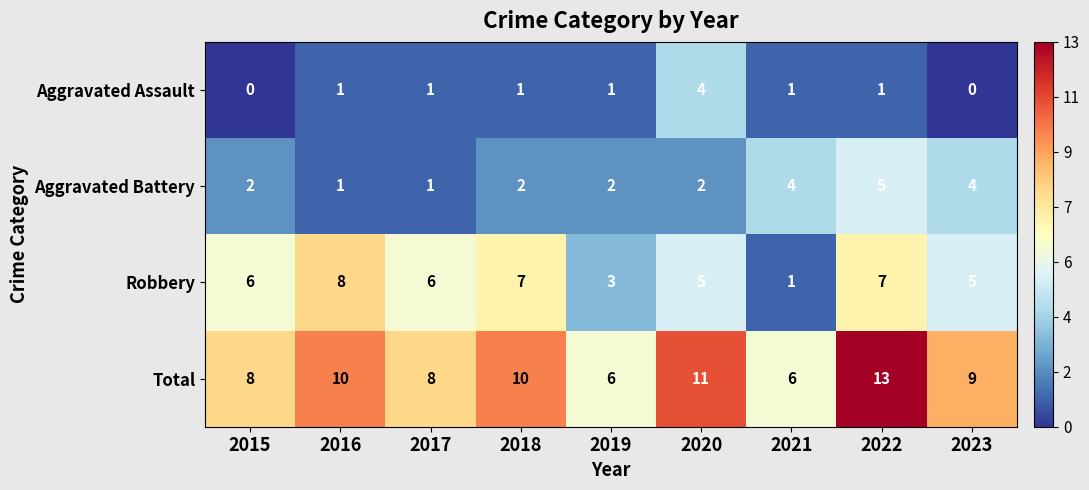

What is the difference between the highest and lowest values at 2023?

9